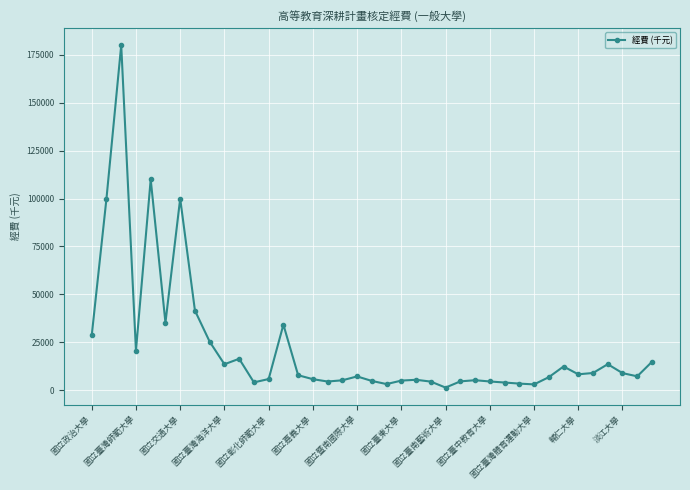

What is the sum of all values?

875706